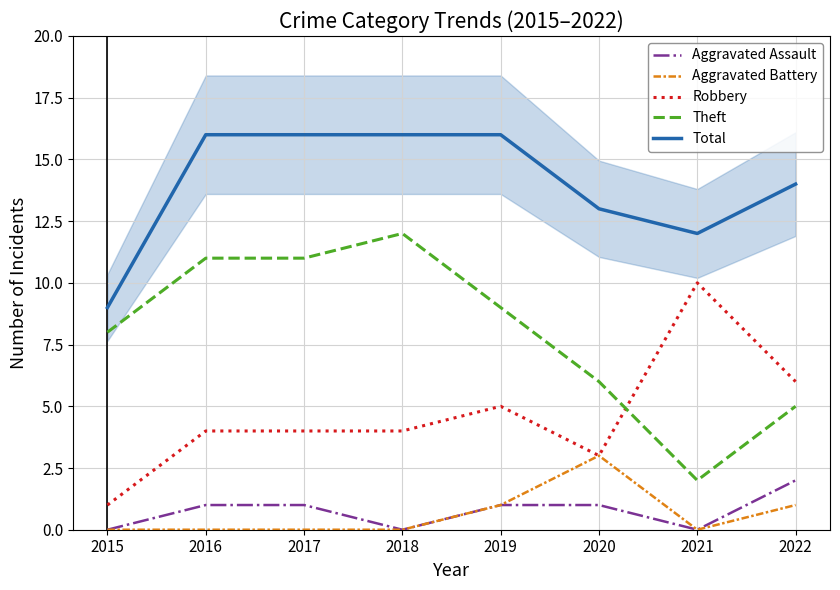

What is the difference between the highest and lowest values at 2017?

16